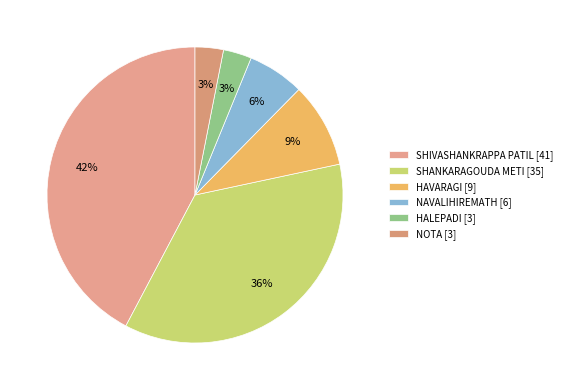

To the nearest percent, what portion does HAVARAGI represent?

9%